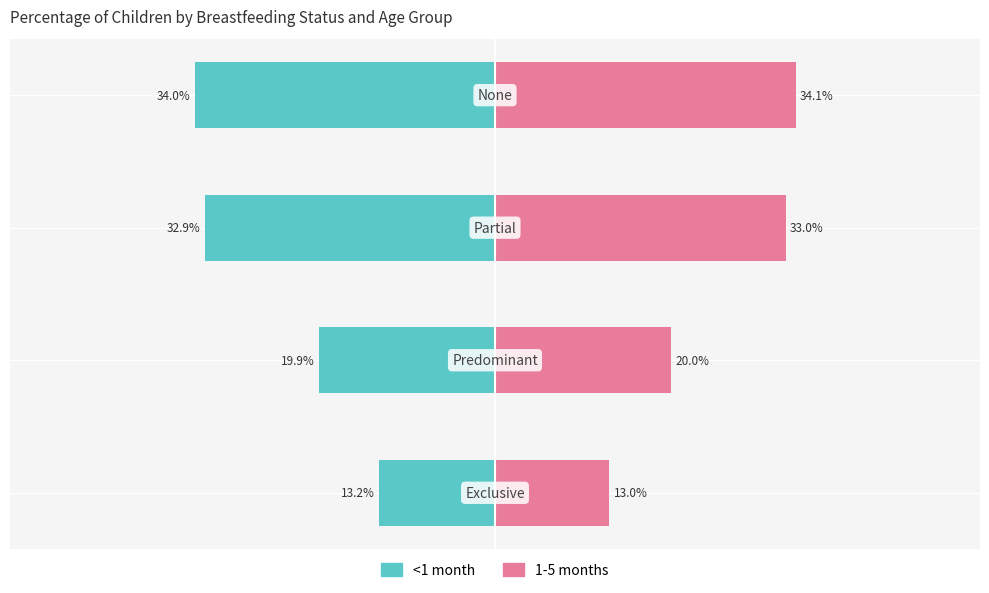

Which series changed the most between −0.6 and −0.2?

1-5 months